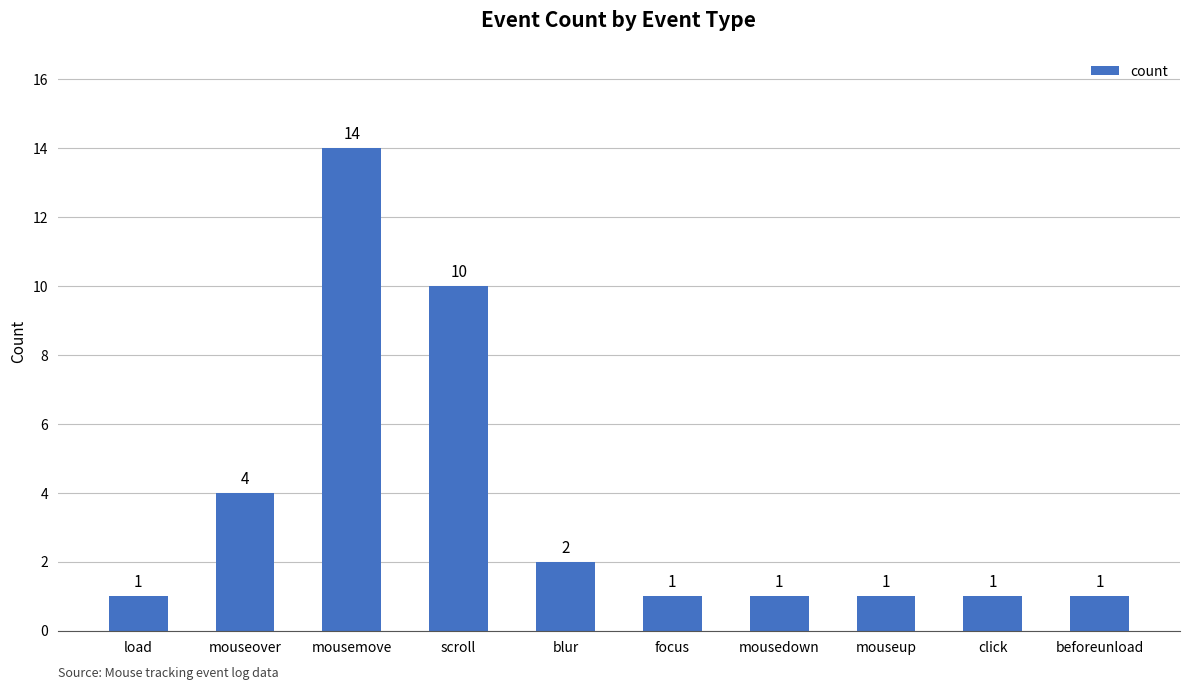

Is it true that the value at mousemove is 14?

True